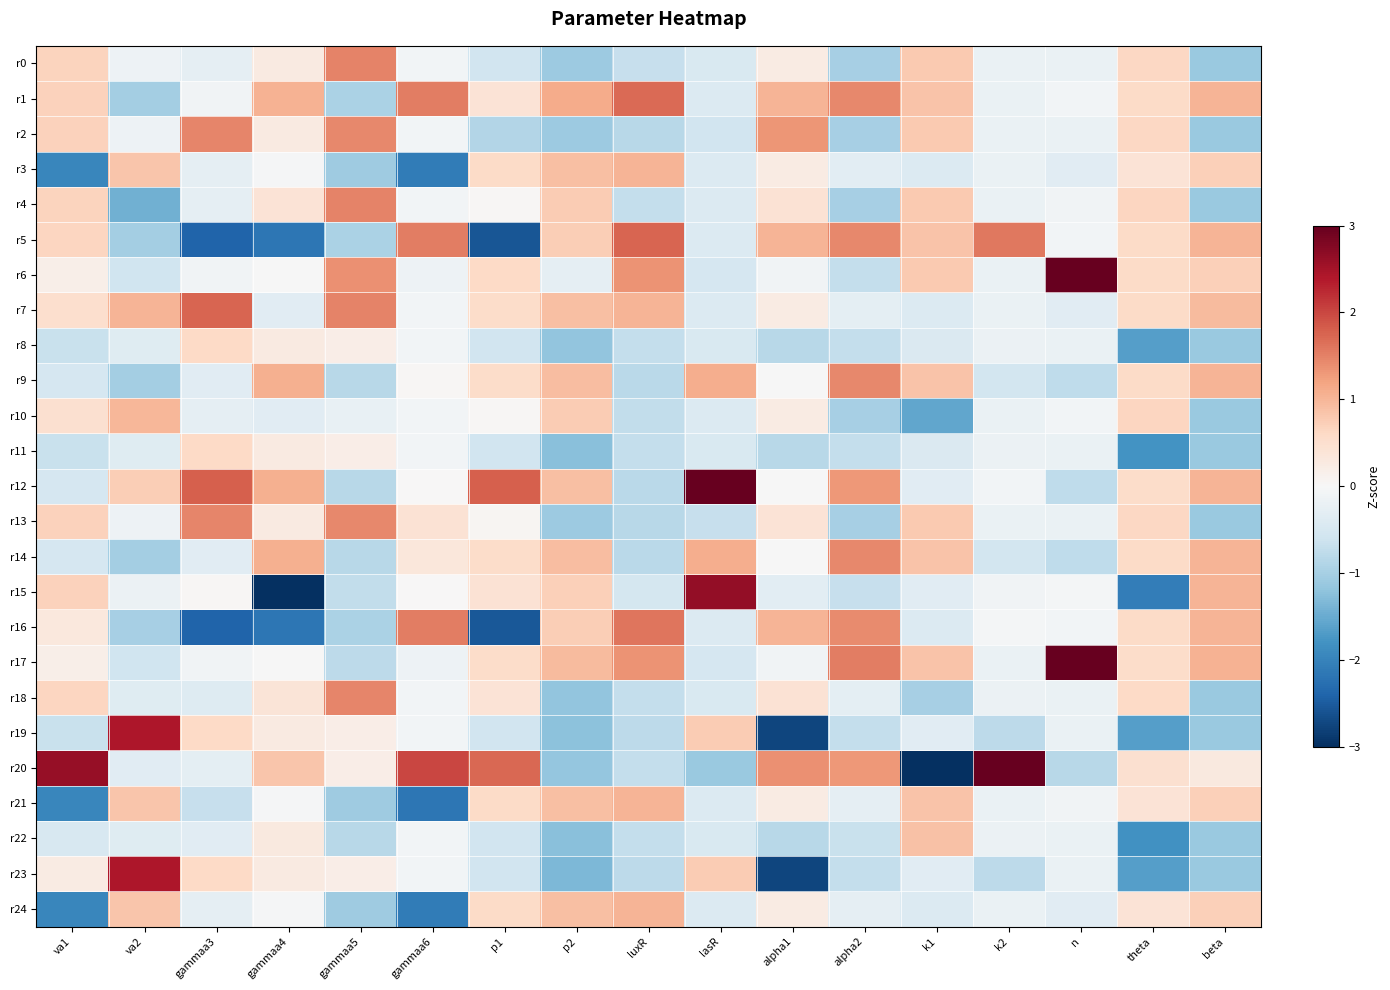

Rank the series at p2 from highest to lowest value.

r1, r17, r9, r14, r3, r21, r24, r7, r12, r10, r4, r5, r16, r15, r6, r0, r2, r13, r20, r8, r18, r19, r11, r22, r23